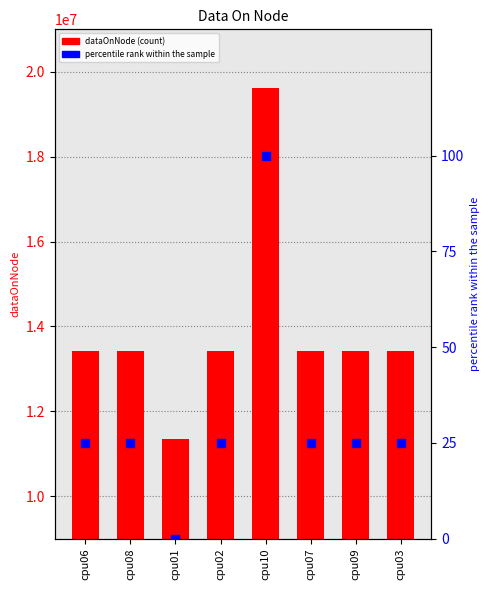

At which category is the sum across all series the highest?

cpu10